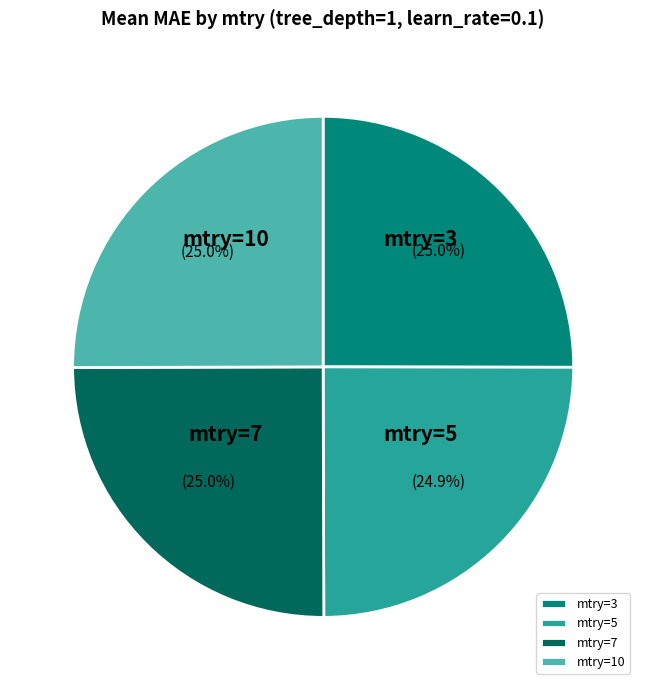

How many slices are in this pie chart?

4